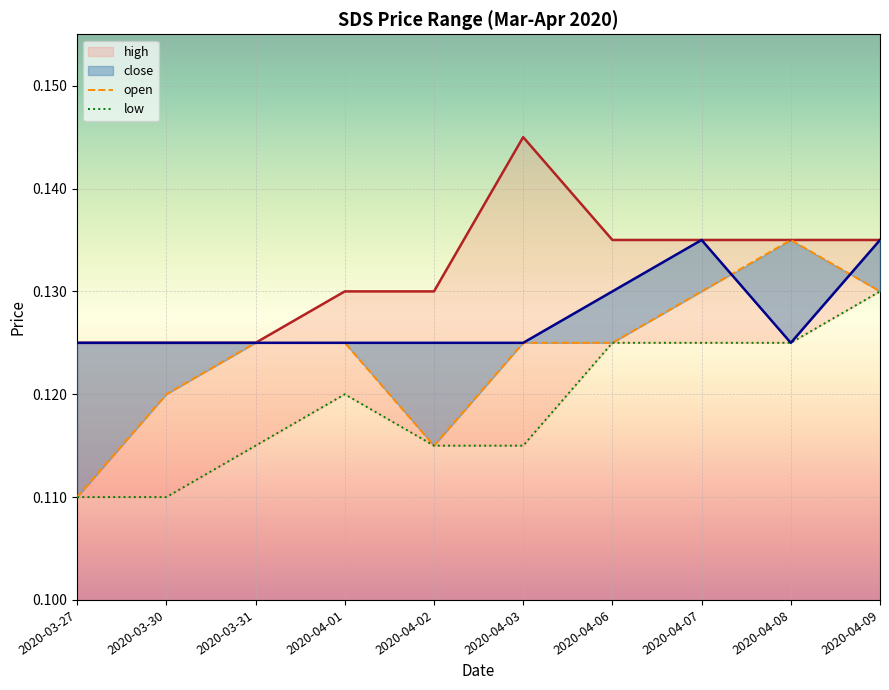

The close series shows 0.1 at 2020-04-09. True or false?

False